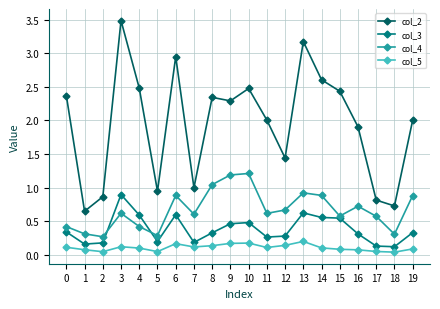

What is the average value of the col_3 series?

0.4